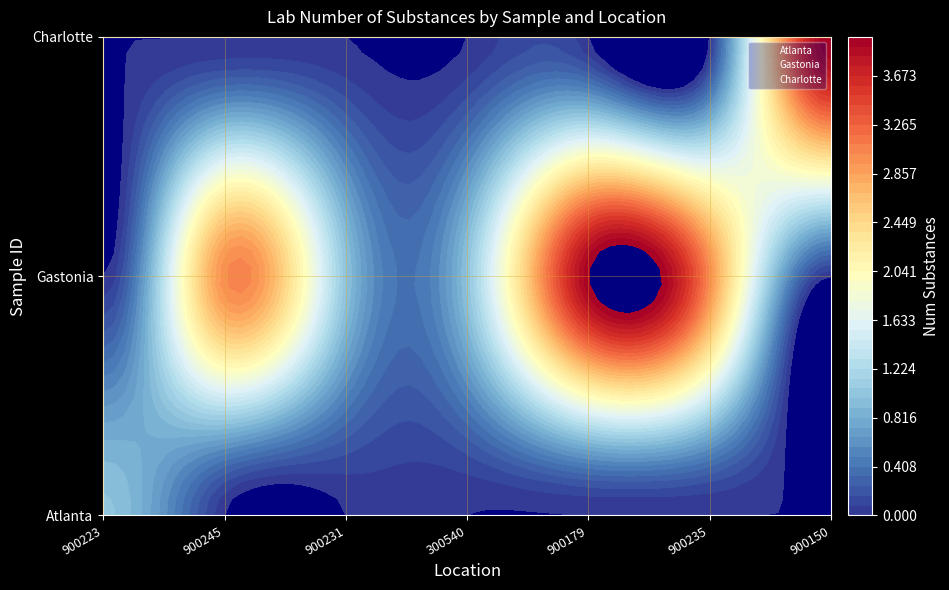

List the series in order of their peak value, highest first.

Gastonia, Charlotte, Atlanta